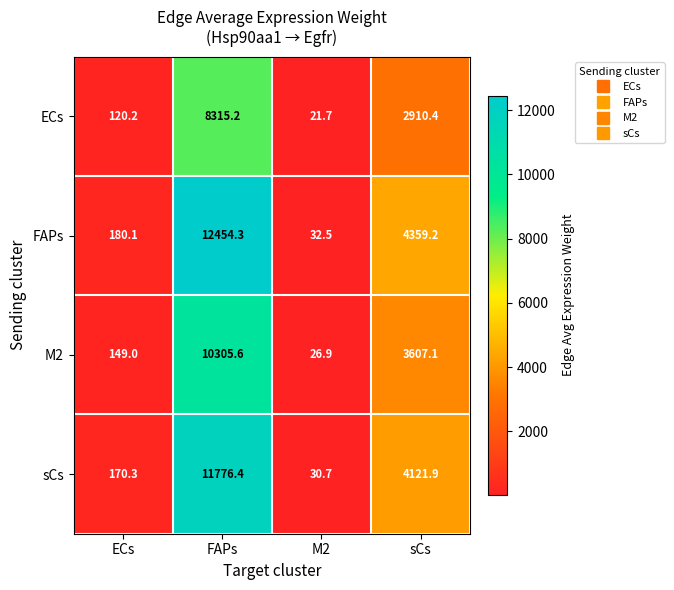

What is the lowest value of the ECs series?

21.7